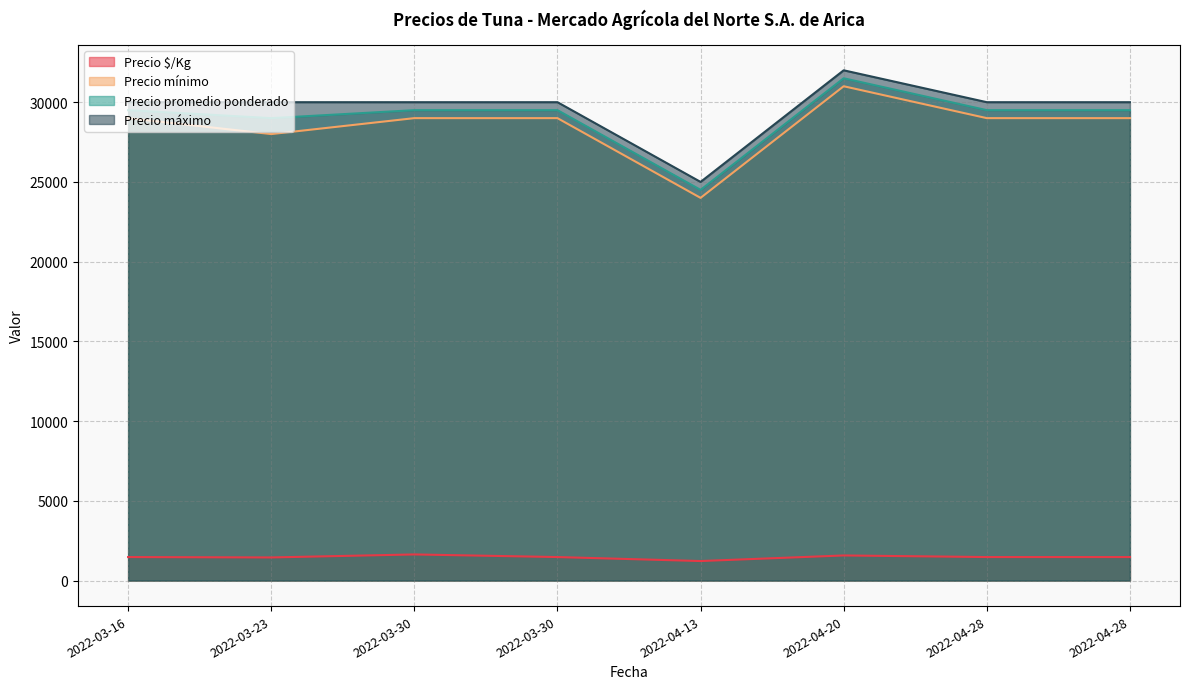

Reading left to right, transcribe all the data shown in this chart.

Precio $/Kg: 1475	1450	1639	1475	1225	1575	1475	1475
Precio mínimo: 29000	28000	29000	29000	24000	31000	29000	29000
Precio promedio ponderado: 29500	29000	29500	29500	24500	31500	29500	29500
Precio máximo: 30000	30000	30000	30000	25000	32000	30000	30000